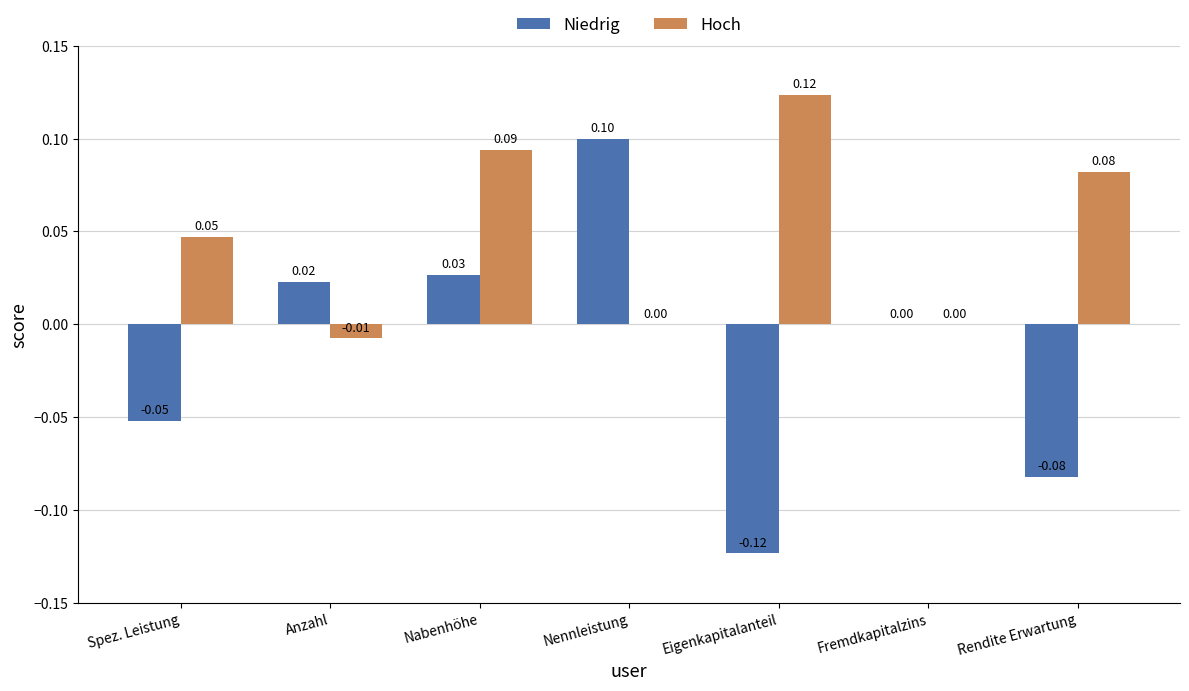

Which category has the highest value in the Hoch series?

Eigenkapitalanteil